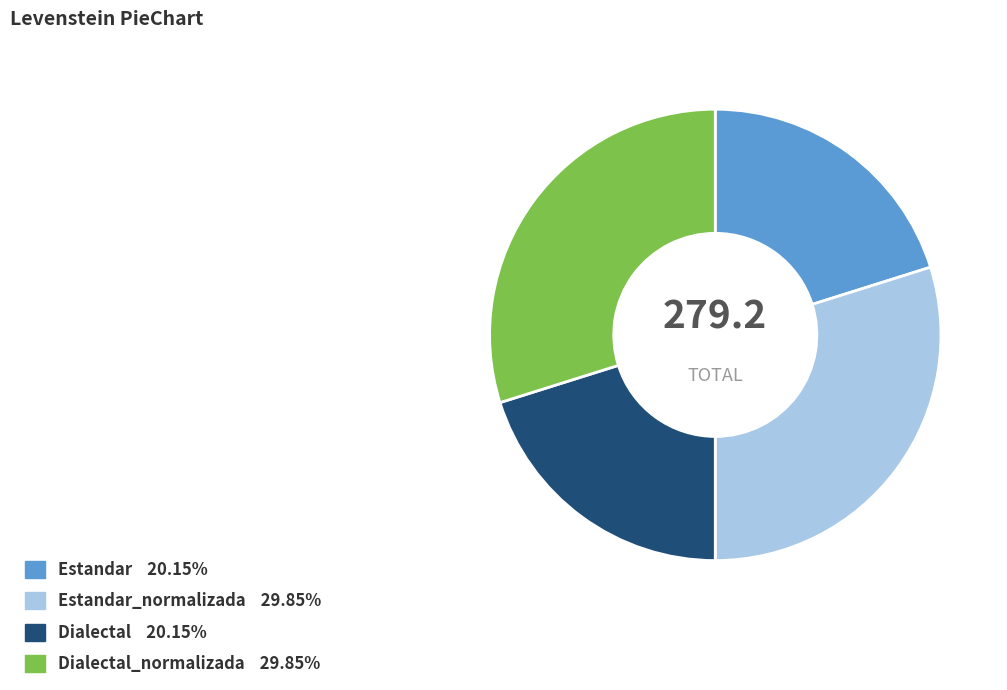

Is there a majority slice in this chart?

No